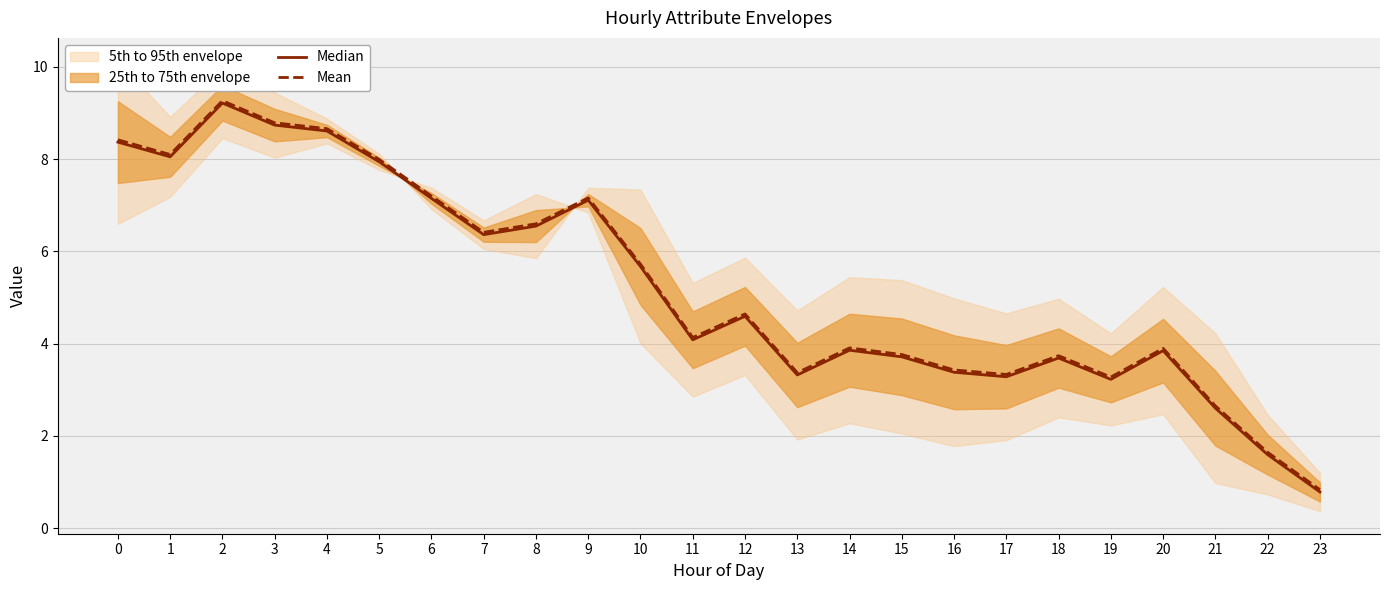

True or false: Mean and Median cross at least once.

False